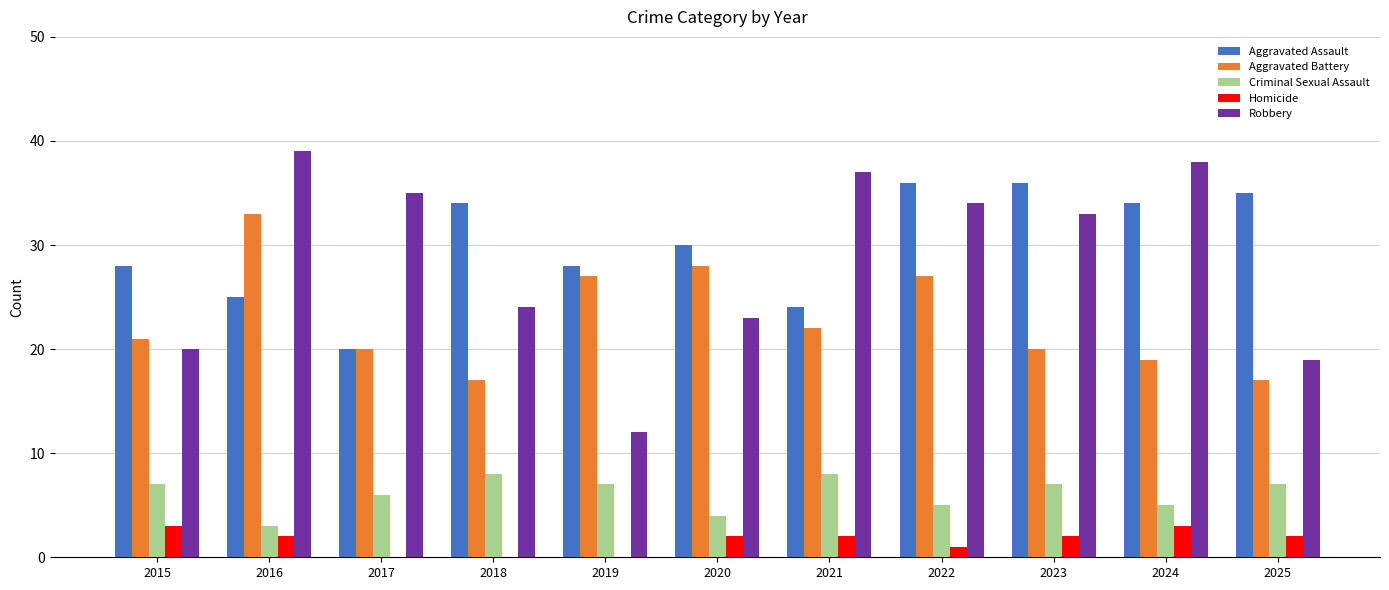

The Aggravated Assault series shows 20 at 2017. True or false?

True